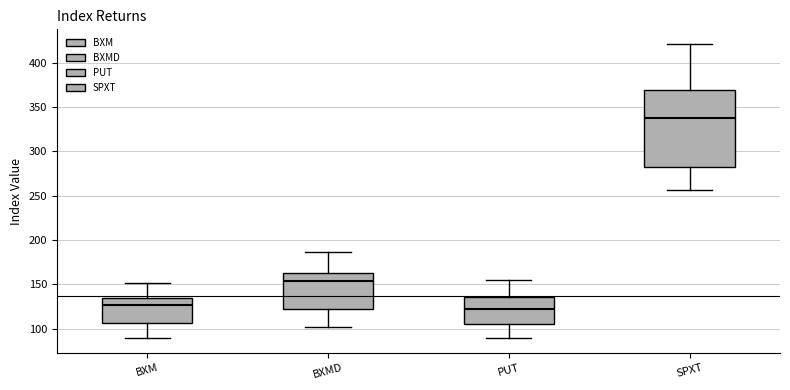

Reading left to right, read every box against the y-axis: the position of its median line, the range the box covers, and the ends of its whiskers. The values are not printed on the chart, so give them approximately, as read against the axis.

BXM: median 125, box 105 to 135, whiskers 90 to 150
BXMD: median 155, box 120 to 160, whiskers 100 to 185
PUT: median 125, box 105 to 135, whiskers 90 to 155
SPXT: median 340, box 280 to 370, whiskers 255 to 420